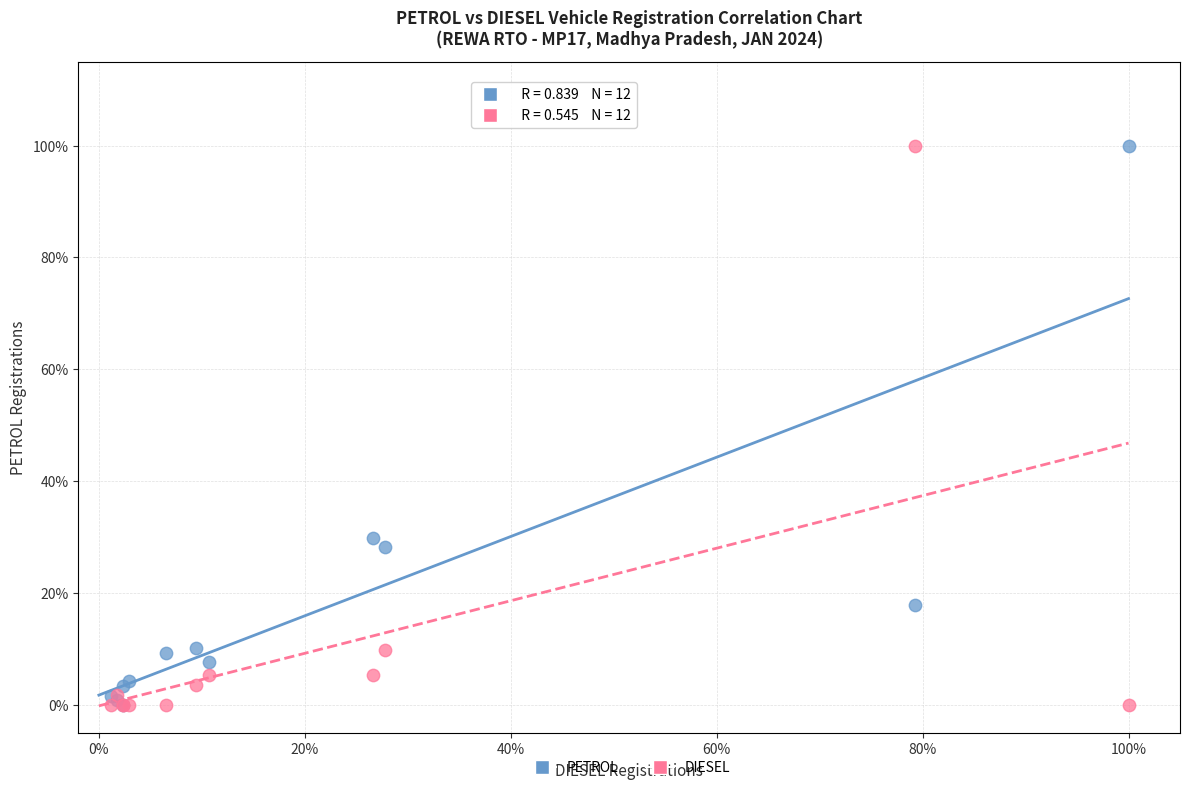

What are all the series names shown in the legend?

PETROL, DIESEL